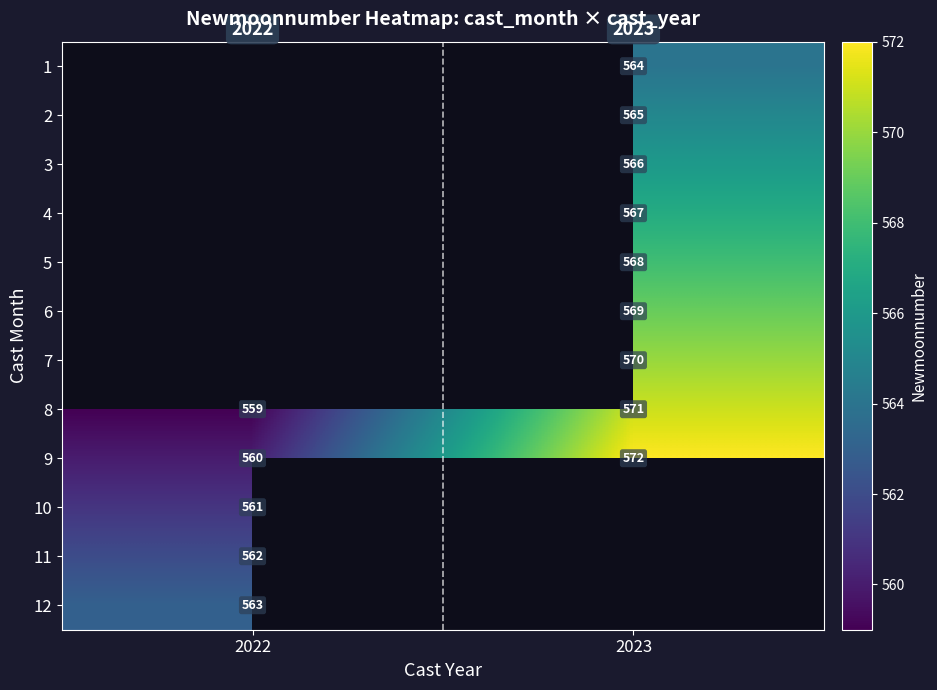

How many values in the 9 series are below 572?

1